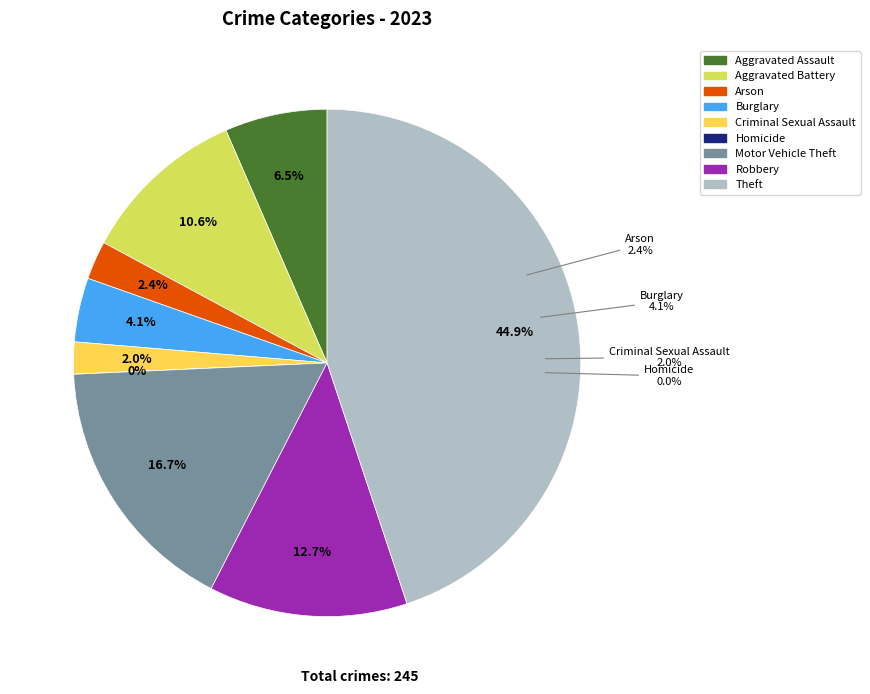

Rank the categories by value from lowest to highest.

Homicide, Criminal Sexual Assault, Arson, Burglary, Aggravated Assault, Aggravated Battery, Robbery, Motor Vehicle Theft, Theft